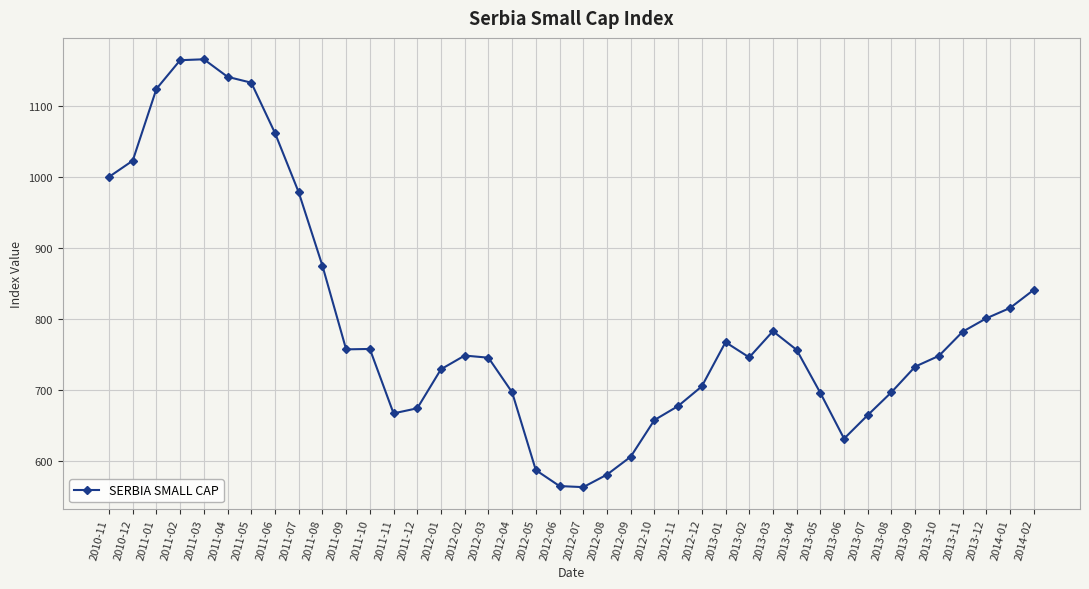

How many data points does each series have?

40